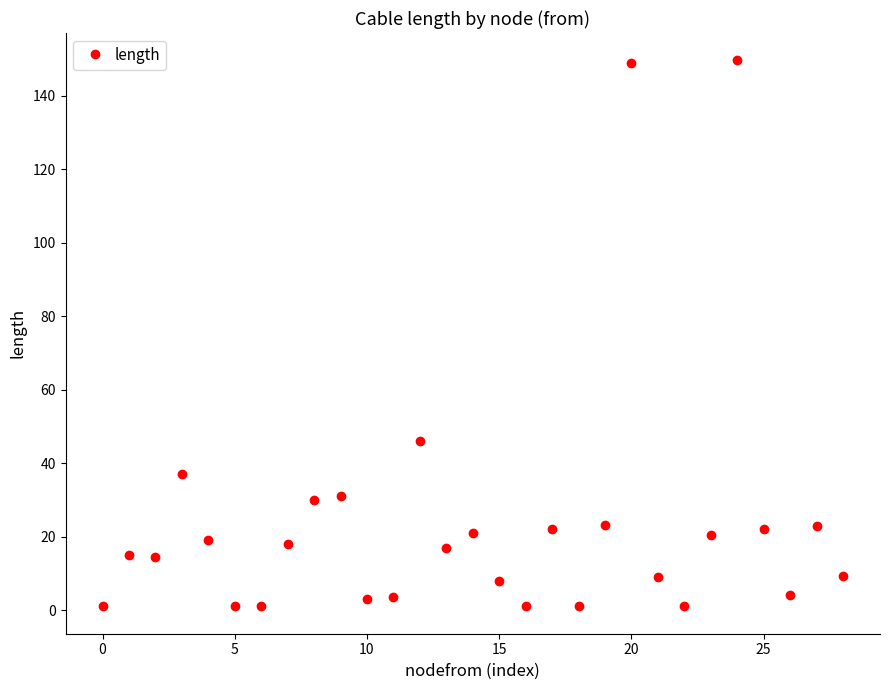

What is the sum of all values?

700.8